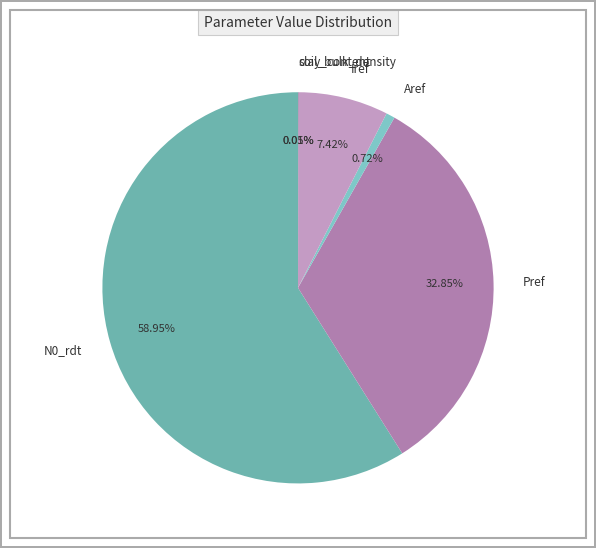

What is the majority slice?

N0_rdt